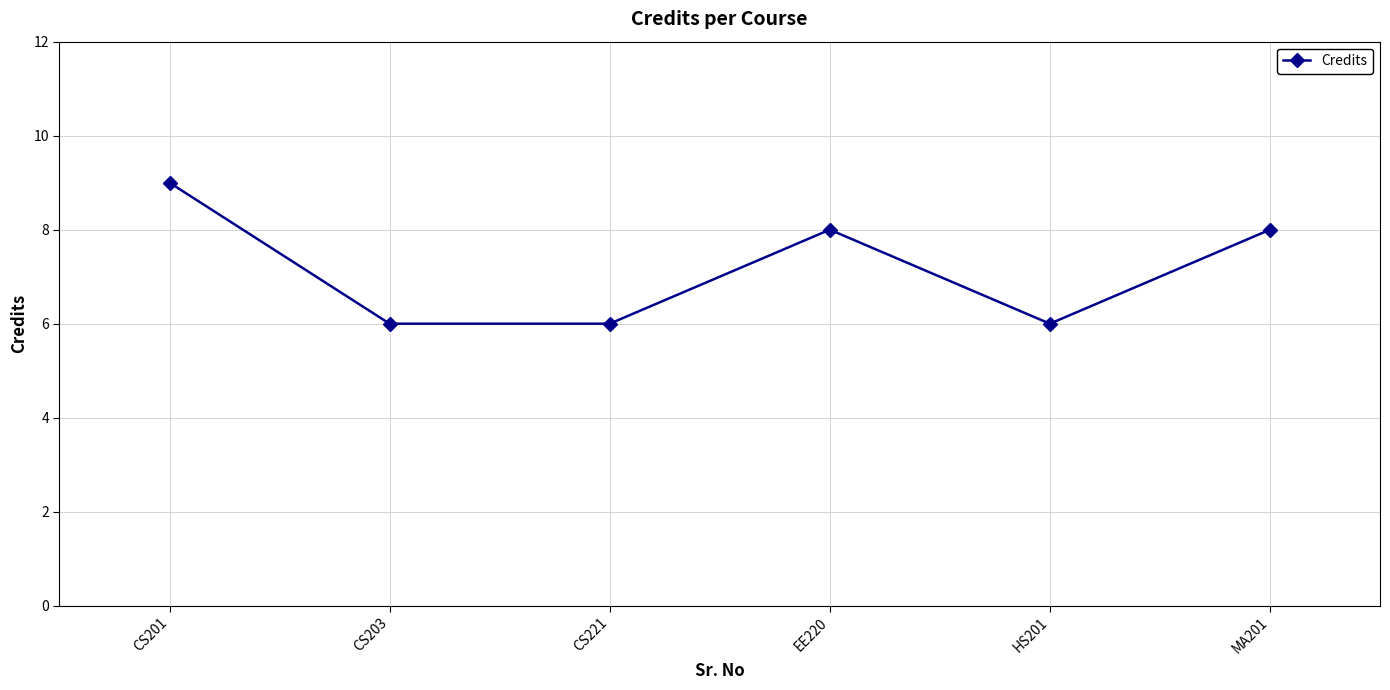

What is the smallest value displayed?

6